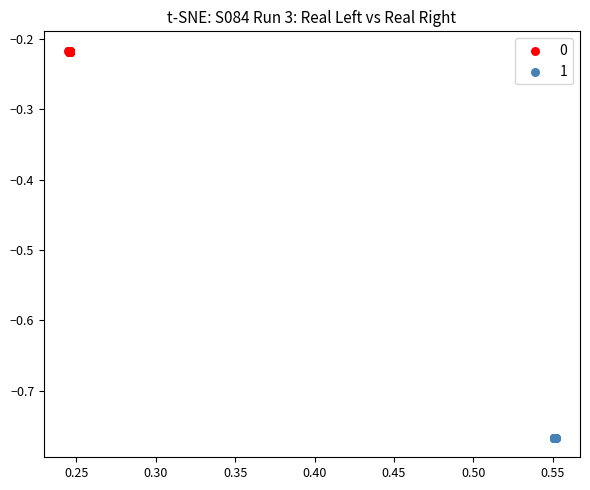

What are all the series names shown in the legend?

0, 1